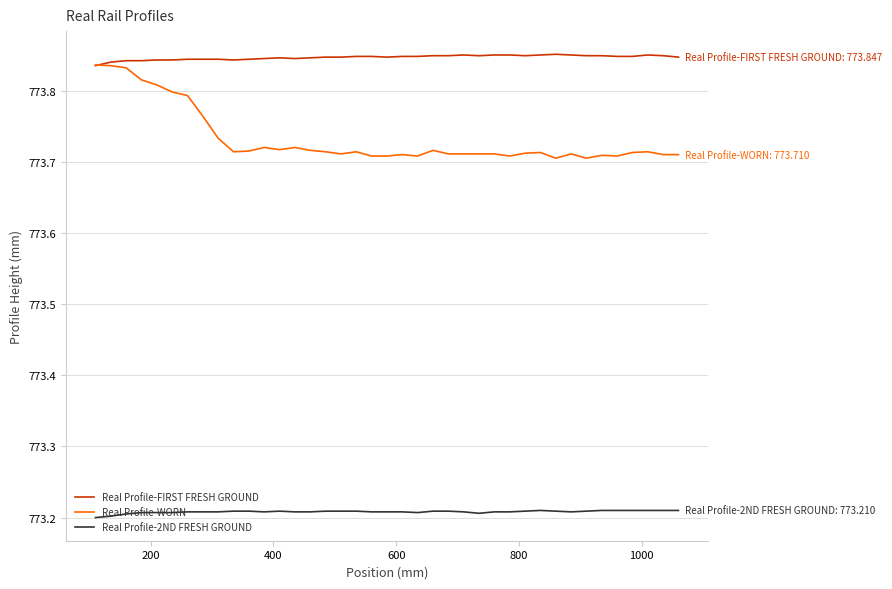

Which series has the largest total across all categories?

Real Profile-FIRST FRESH GROUND